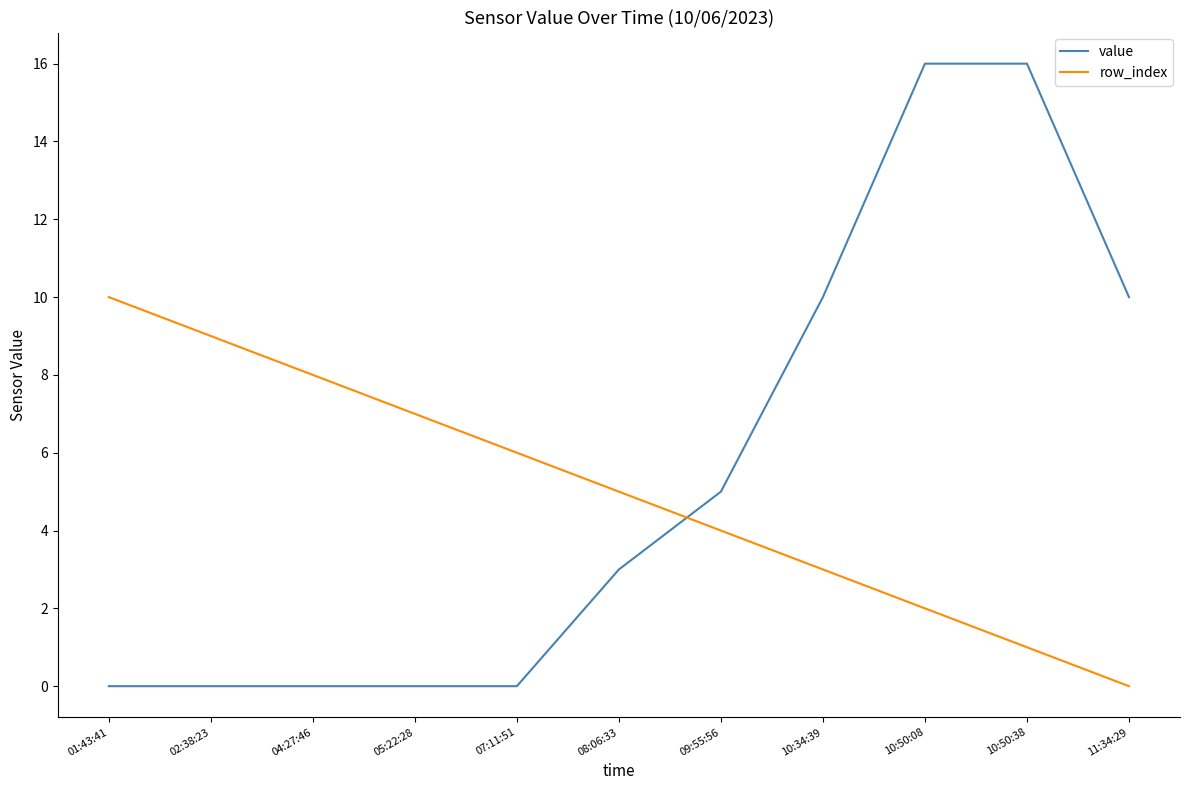

What position from the left is 11:34:29?

11